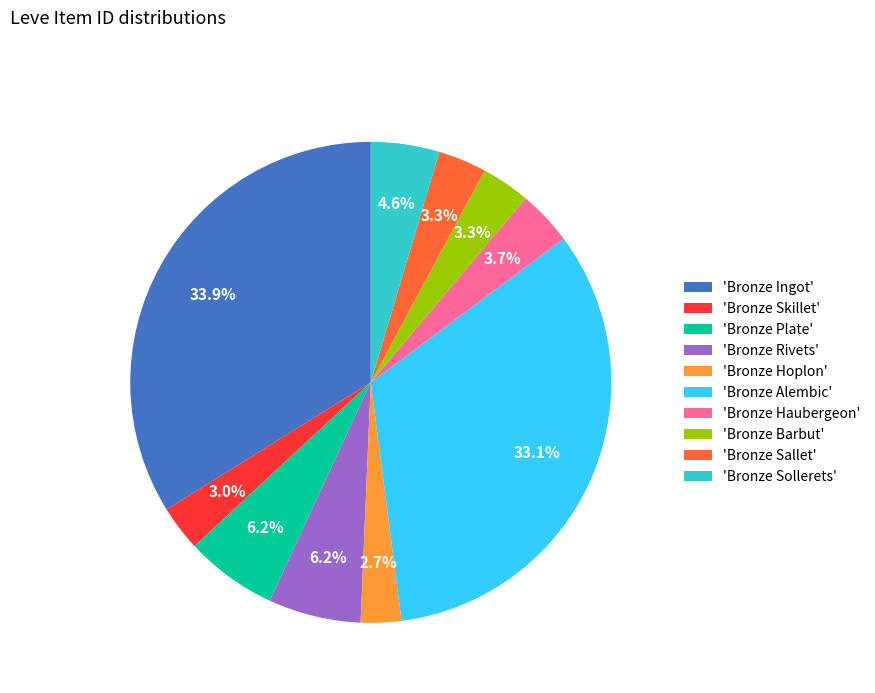

What is the ratio of the value at 'Bronze Sollerets' to the value at 'Bronze Skillet'?

1.5